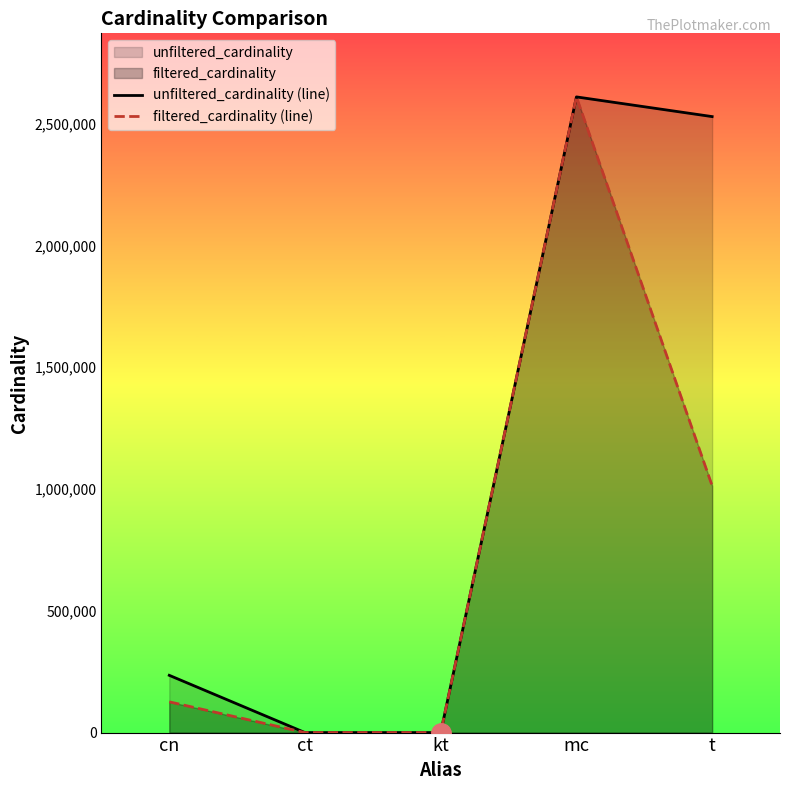

True or false: unfiltered_cardinality (line) and filtered_cardinality (line) intersect in this chart.

False